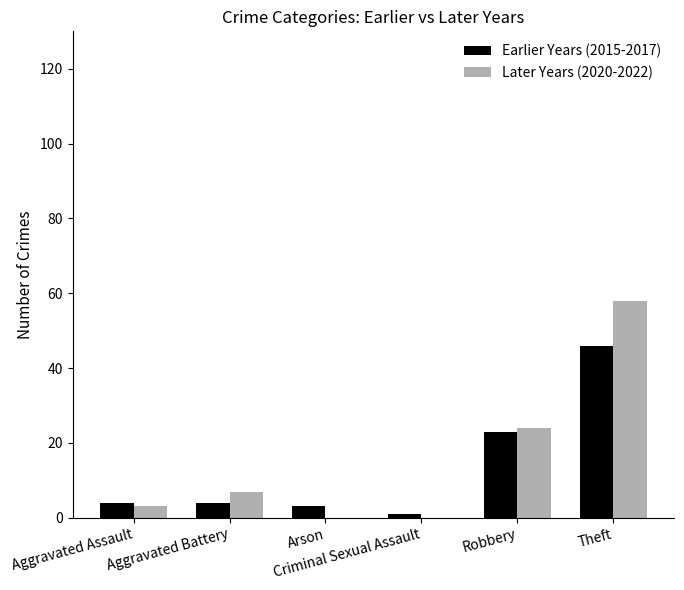

What is the sum of all Earlier Years (2015-2017) values?

81